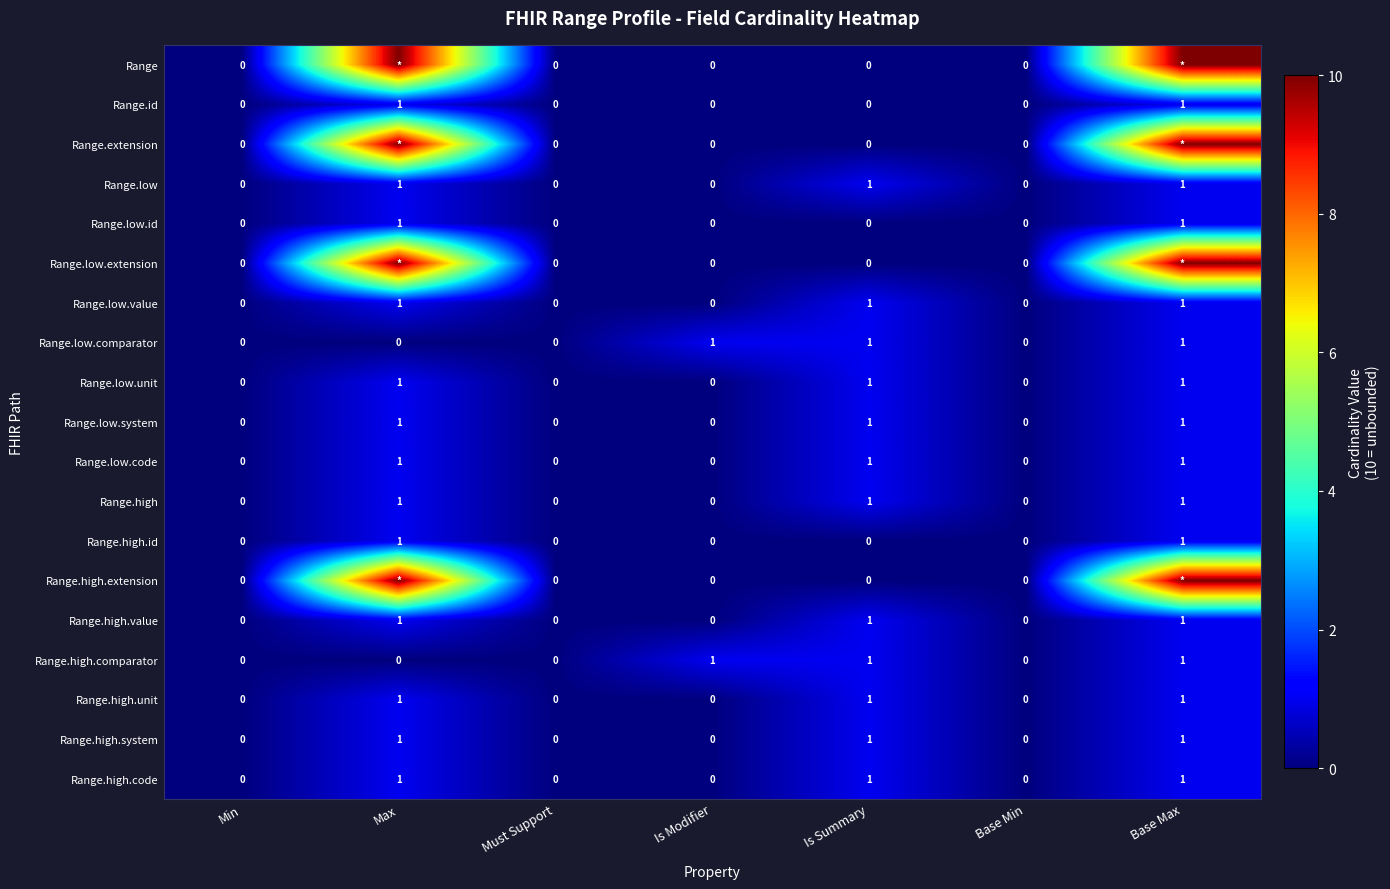

Is the value of Range.high.unit at Is Summary greater than the value of Range.high.system at Is Modifier?

Yes